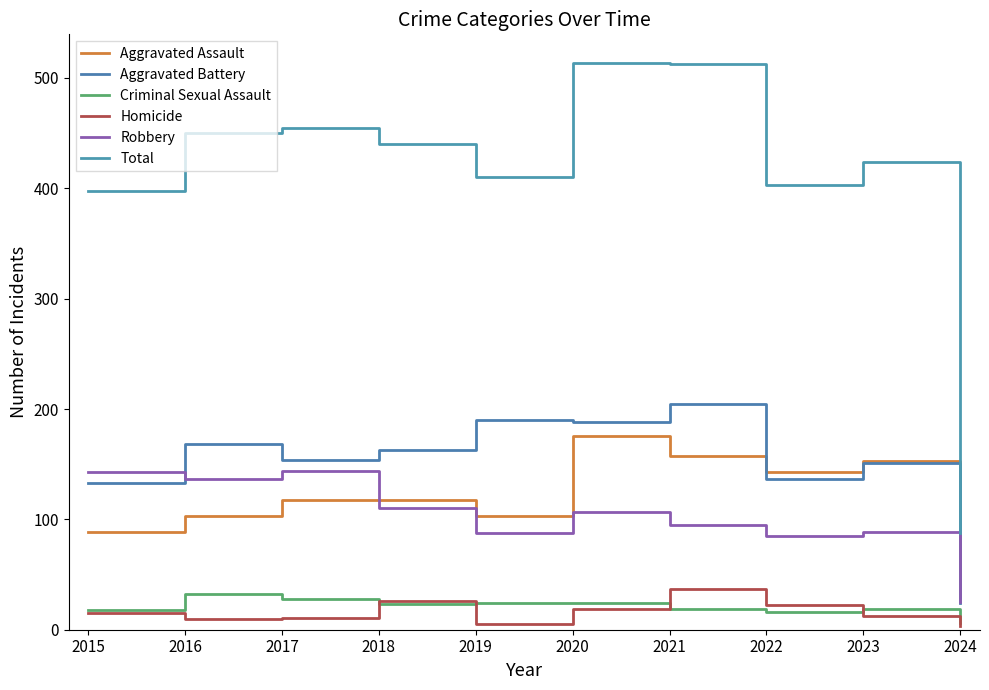

True or false: Criminal Sexual Assault has a value of 16 at 2022.

True